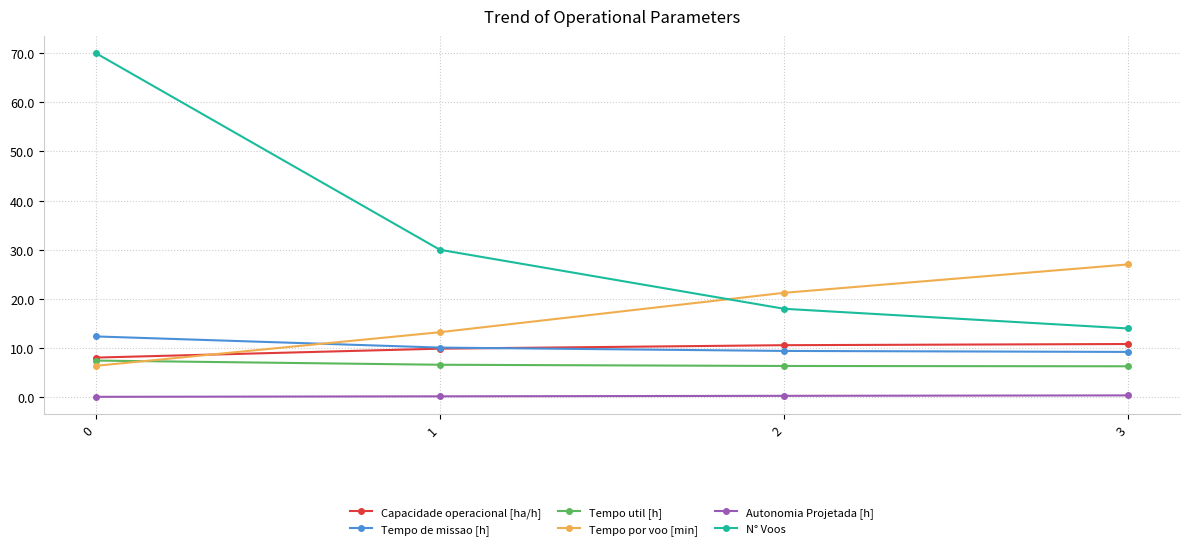

List the labels in order of Tempo por voo [min] value, largest first.

3, 2, 1, 0